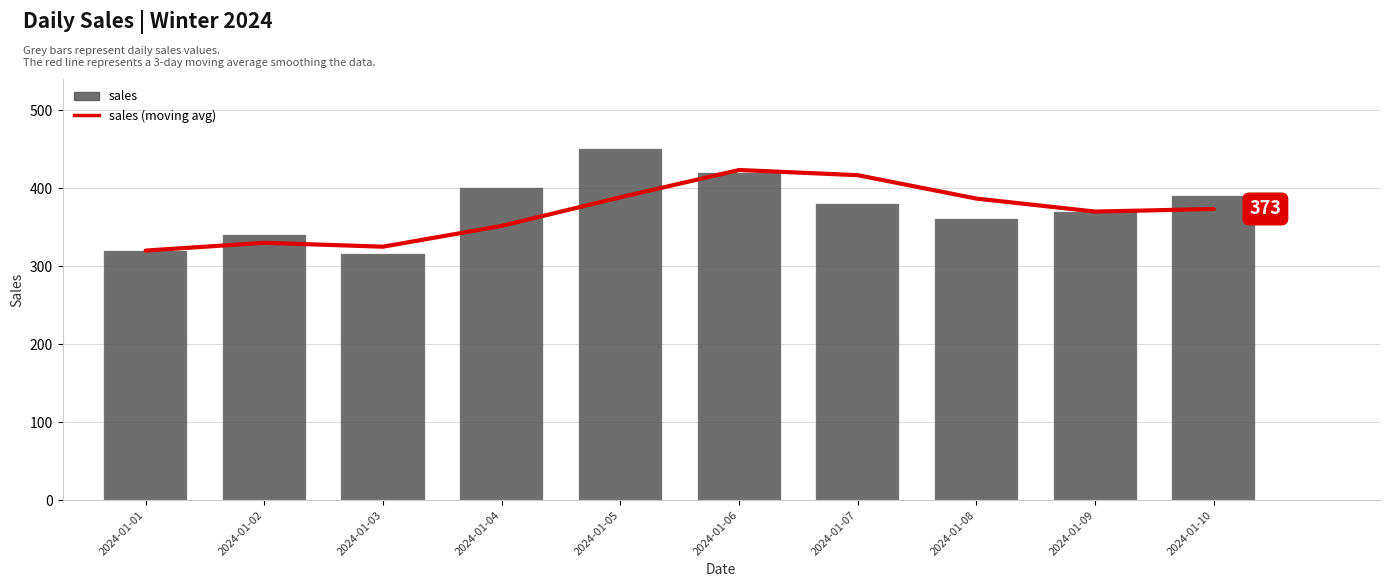

What is the total value across all series at 2024-01-07?

796.7